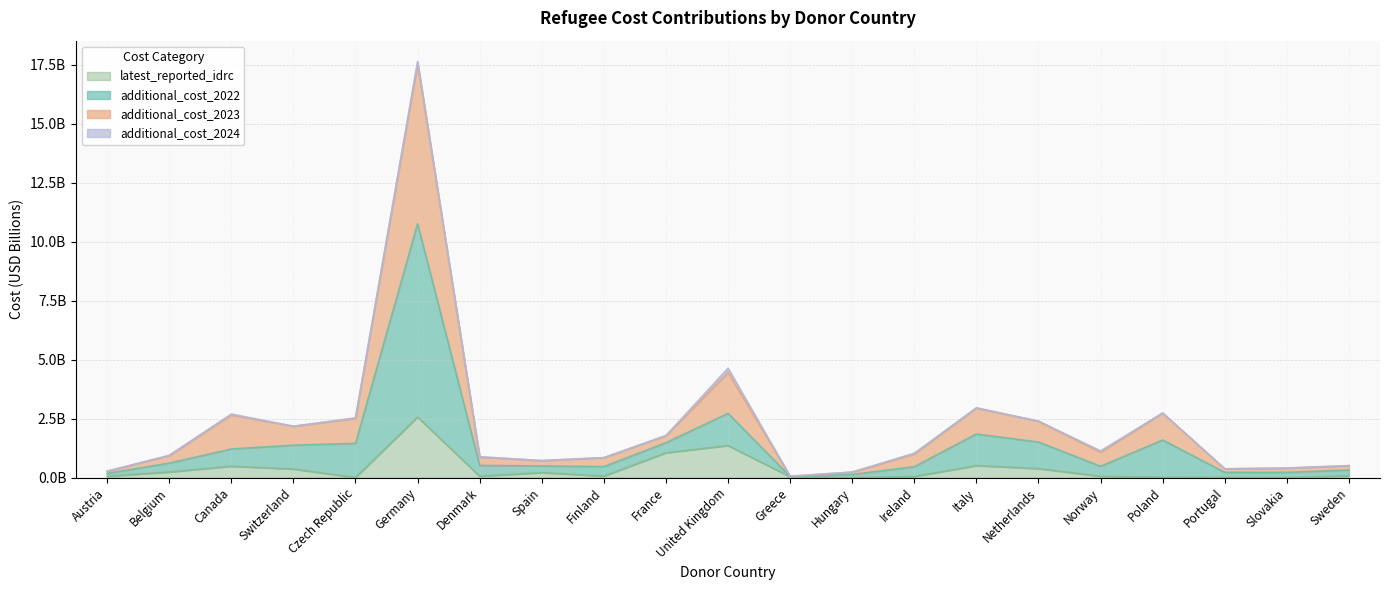

What is the value of the additional_cost_2023 point at the 8th from the left?

0.7